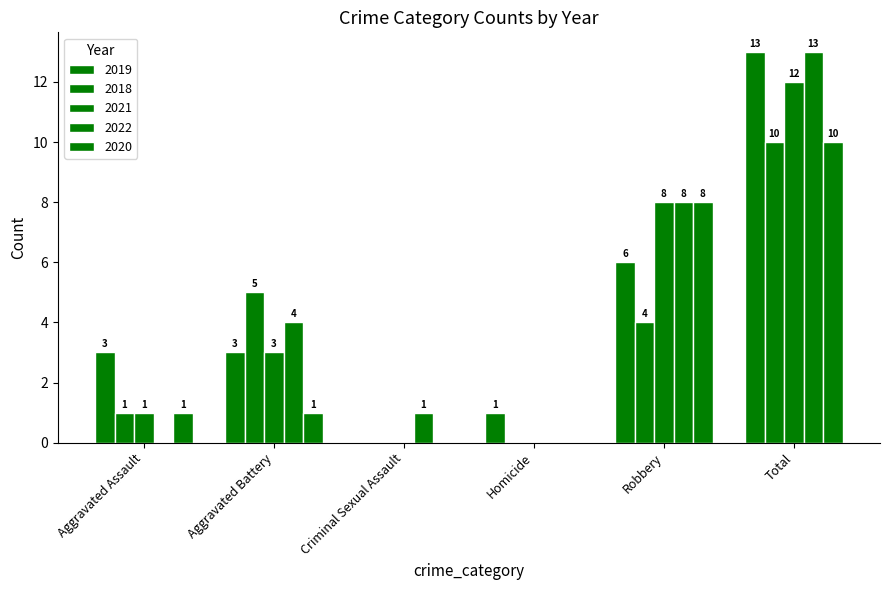

How many groups of bars are there?

6